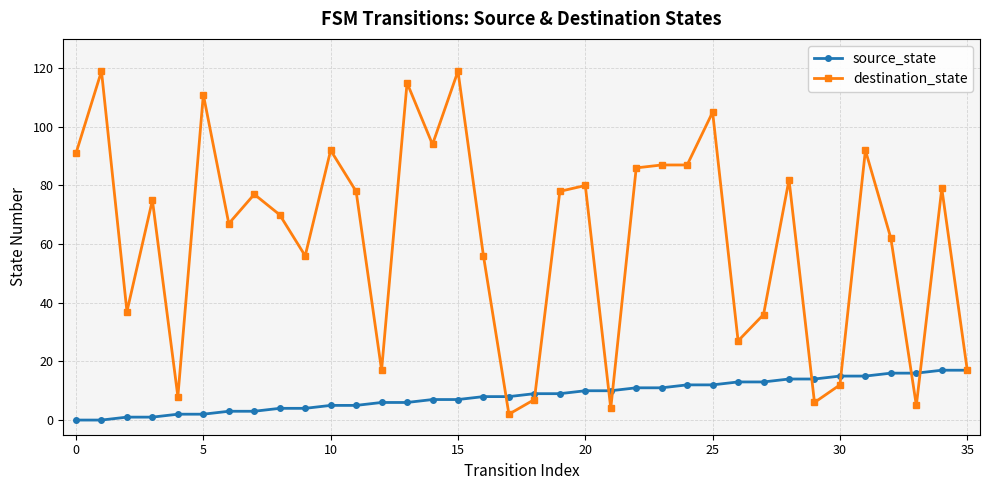

At how many categories does at least one series exceed 50?

24